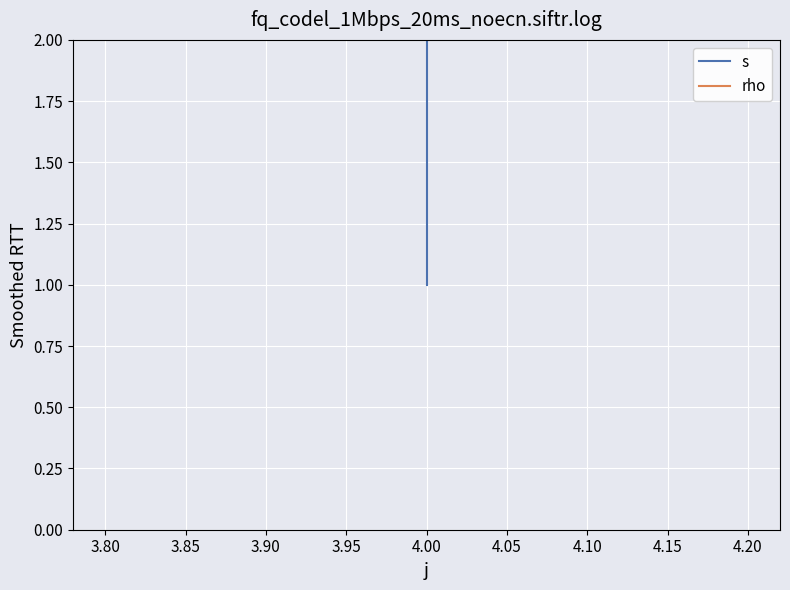

What is the value of the s point at the 1st from the left?

1